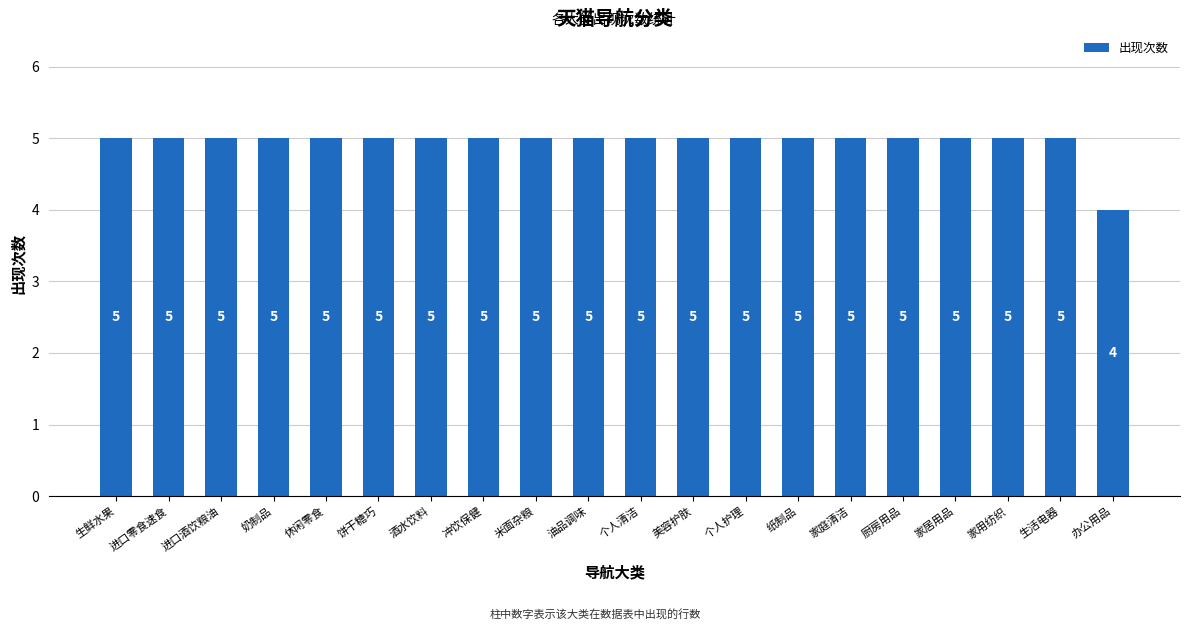

Reading left to right, what are all the values shown in this chart?

生鲜水果=5	进口零食速食=5	进口酒饮粮油=5	奶制品=5	休闲零食=5	饼干糖巧=5	酒水饮料=5	冲饮保健=5	米面杂粮=5	油品调味=5	个人清洁=5	美容护肤=5	个人护理=5	纸制品=5	家庭清洁=5	厨房用品=5	家居用品=5	家用纺织=5	生活电器=5	办公用品=4